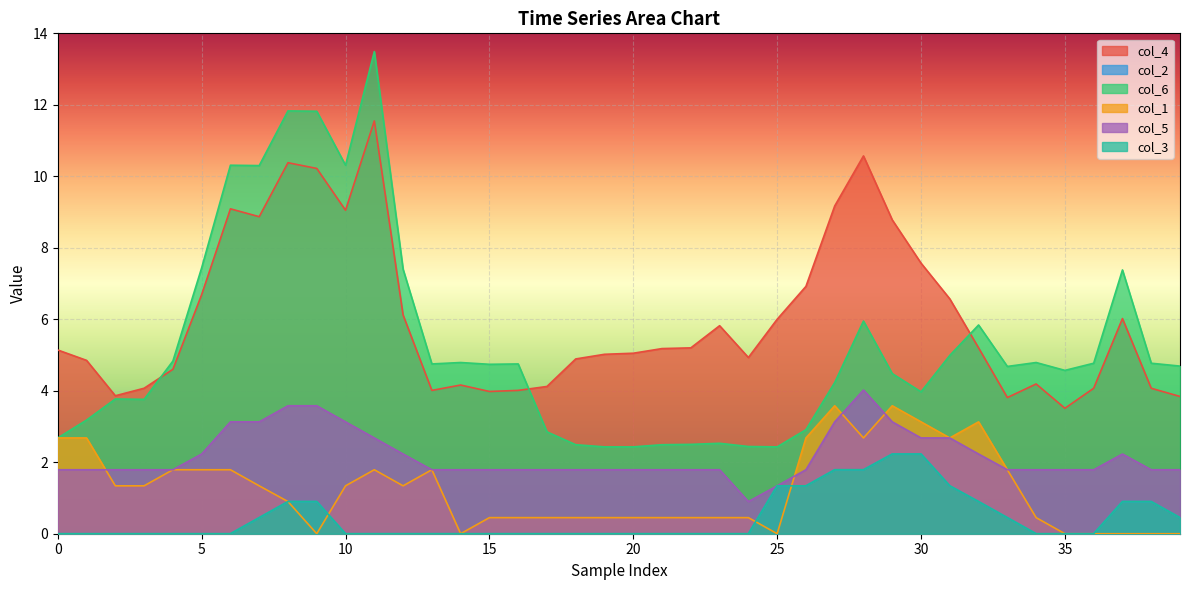

What are all the series names shown in the legend?

col_4, col_2, col_6, col_1, col_5, col_3